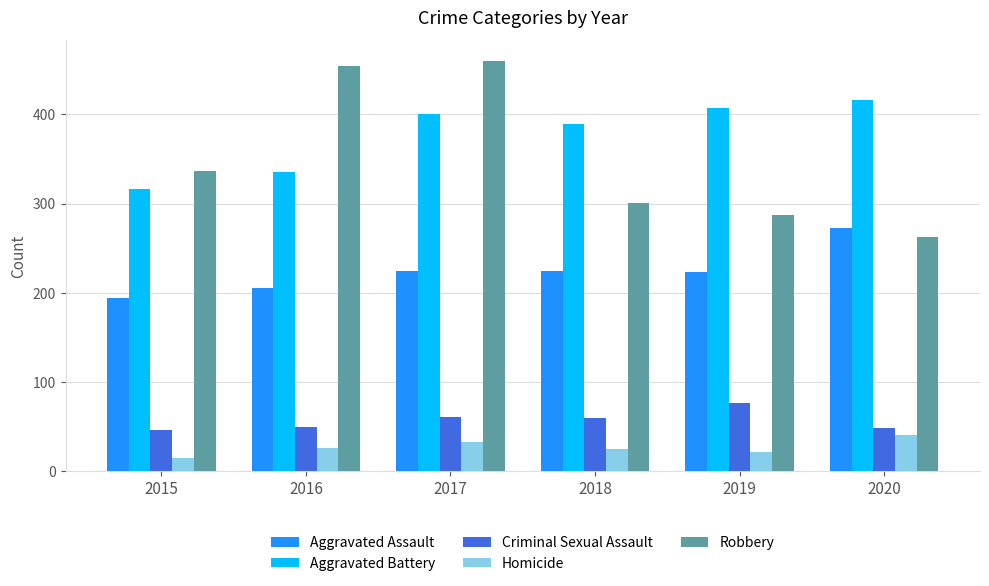

What is the difference between the maximum and minimum values in the Criminal Sexual Assault series?

31